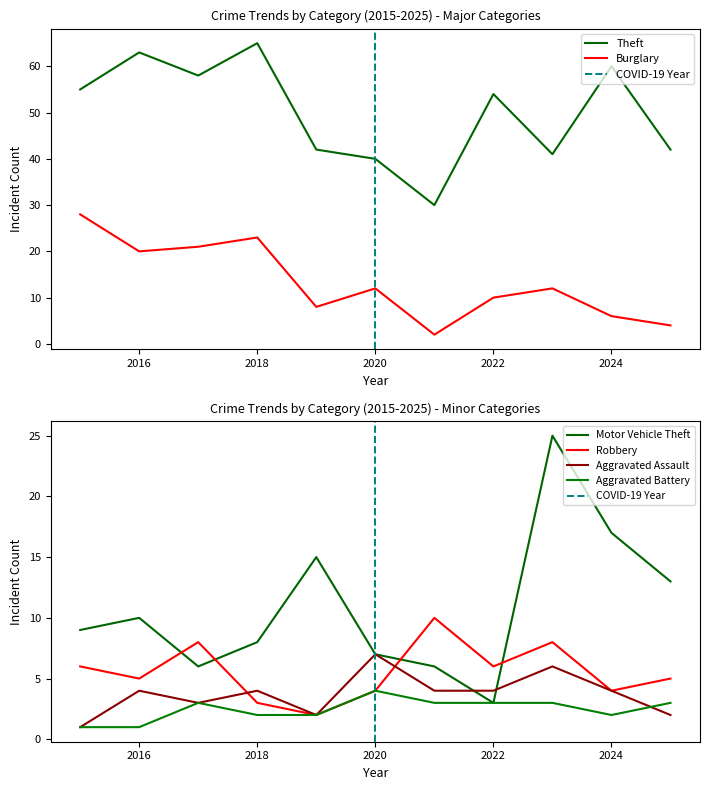

How many interior local valleys does the Motor Vehicle Theft series have?

2